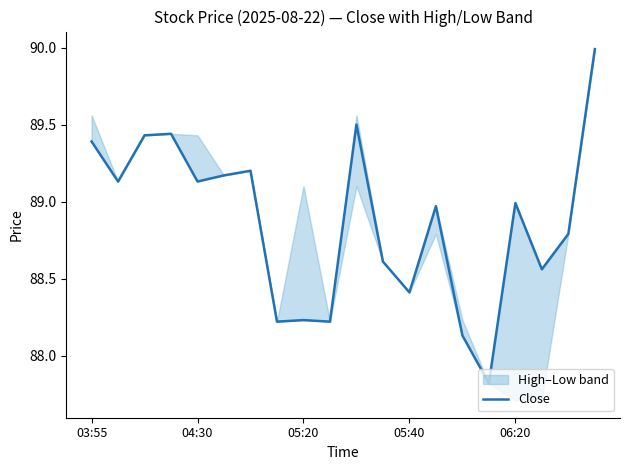

How many points are lower than both their immediate neighbors (excluding endpoints)?

7